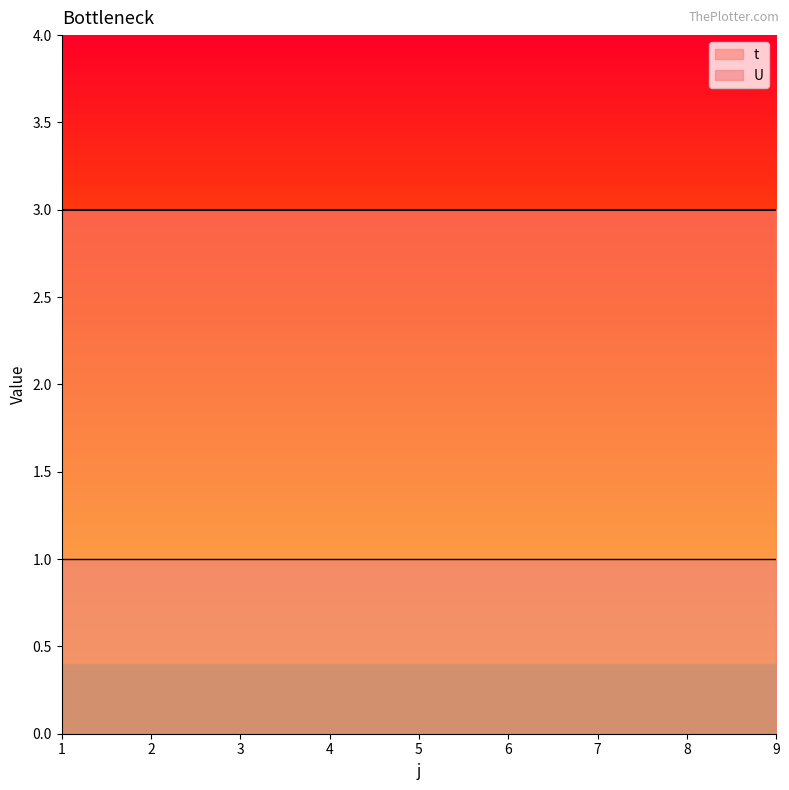

What is the average value of the t series?

3